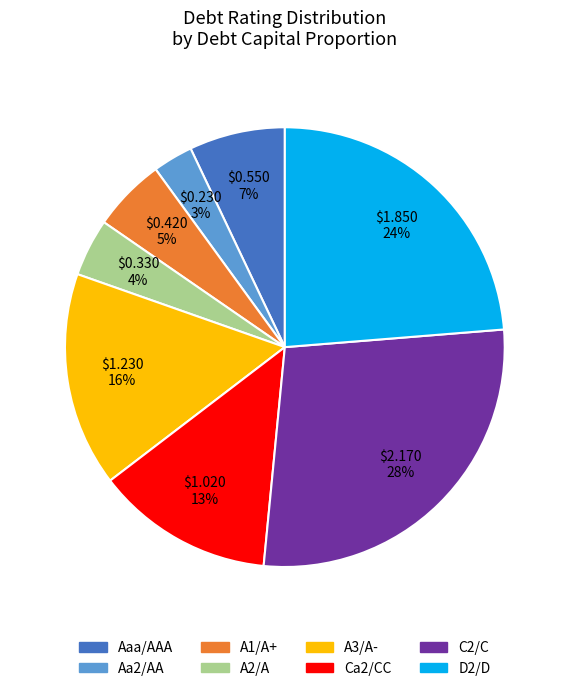

To the nearest percent, what is the combined percentage of C2/C and A1/A+?

33%